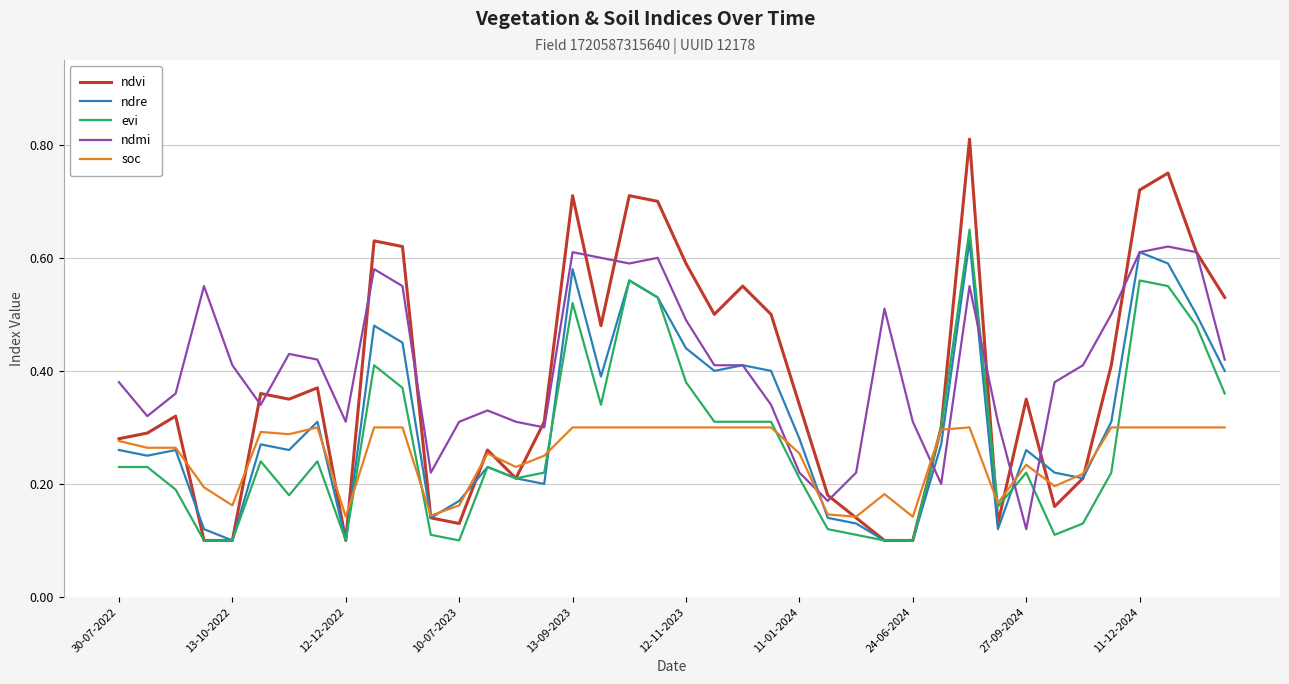

After their last crossing, which series has the higher values: evi or ndmi?

ndmi